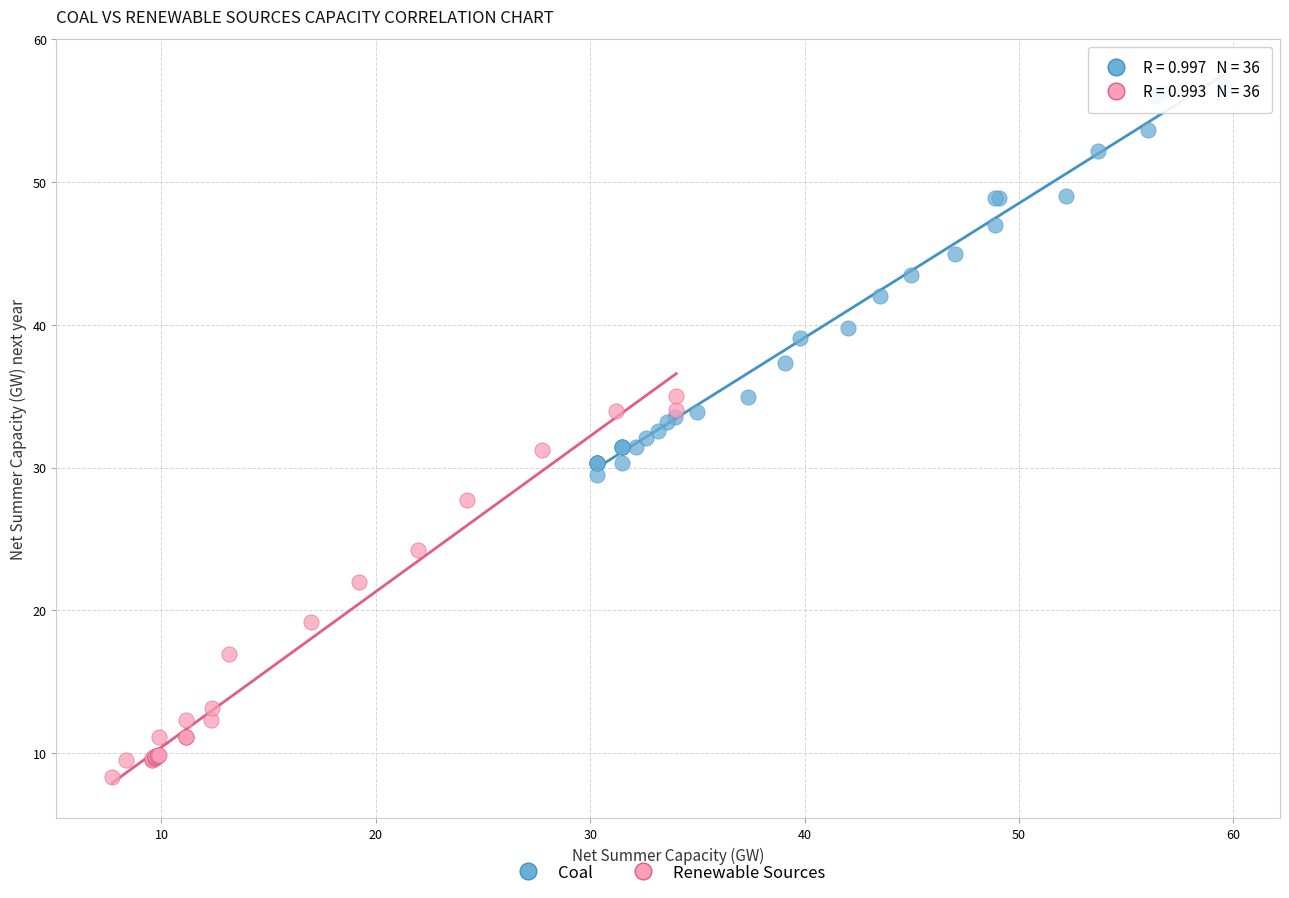

Which series reaches the minimum Y coordinate?

Renewable Sources